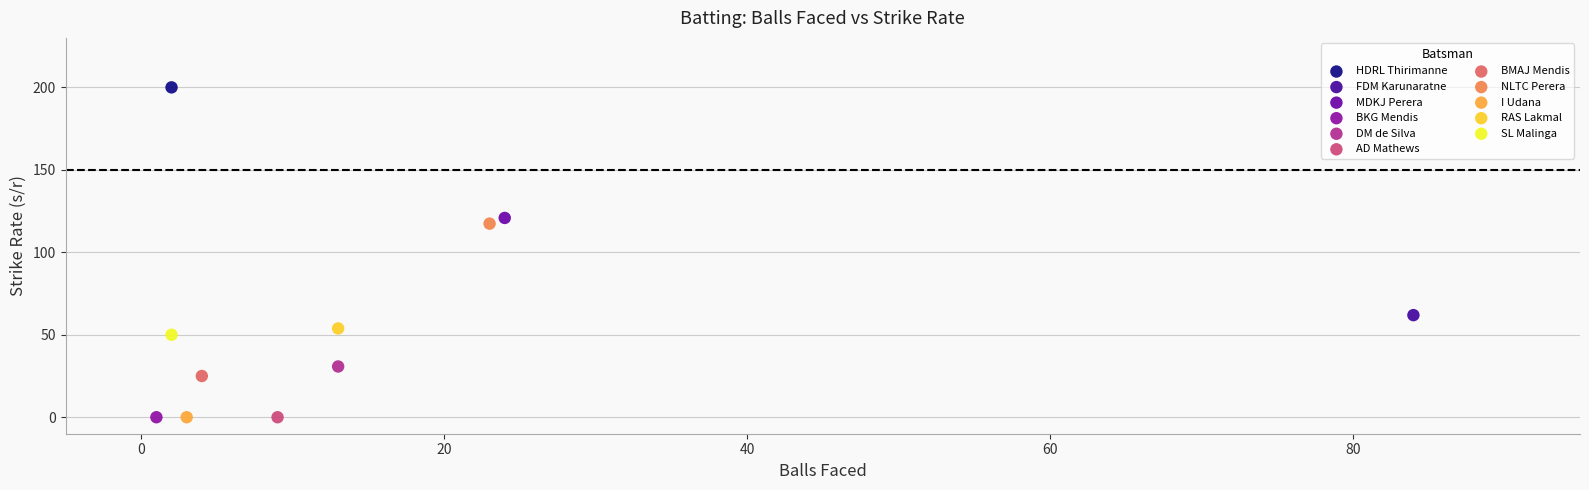

What are all the series names shown in the legend?

HDRL Thirimanne, FDM Karunaratne, MDKJ Perera, BKG Mendis, DM de Silva, AD Mathews, BMAJ Mendis, NLTC Perera, I Udana, RAS Lakmal, SL Malinga